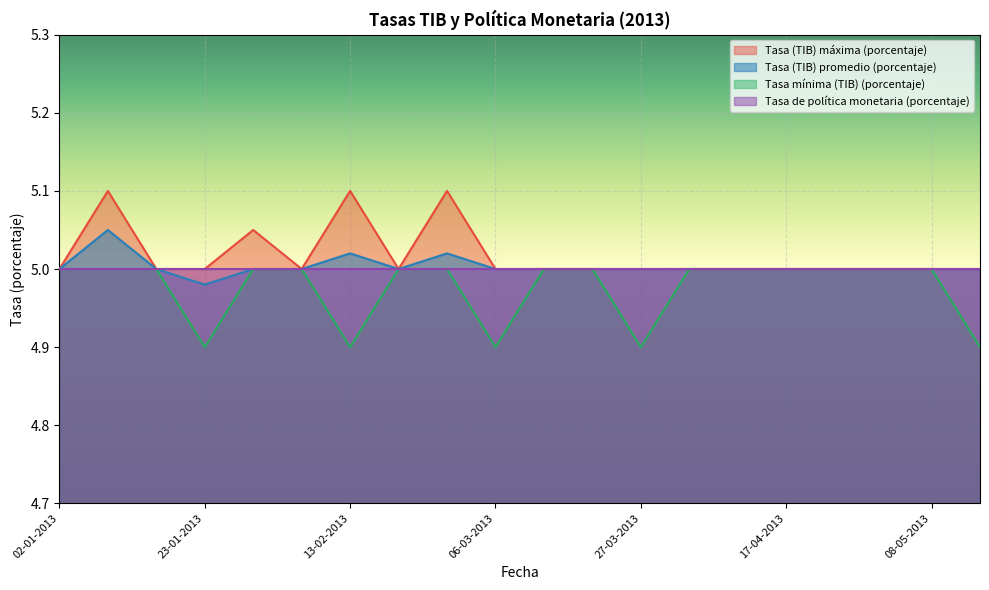

How many lines are shown in the chart?

4